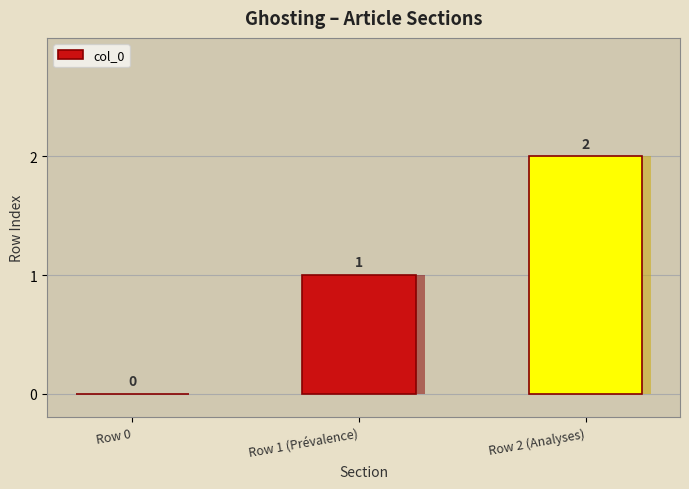

True or false: the data shows 2 at Row 2 (Analyses).

True